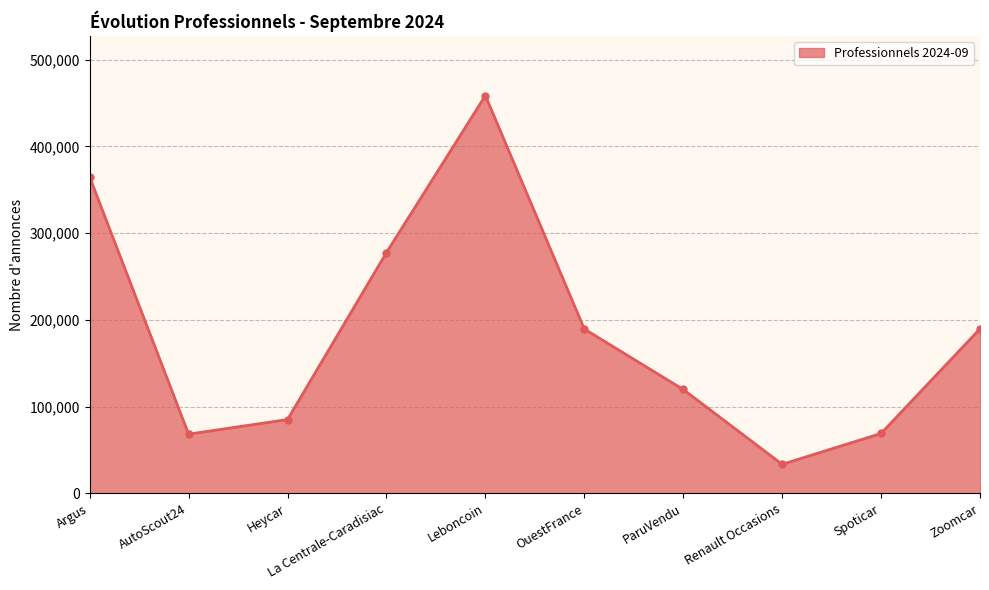

Which category has the lowest value across all series?

Renault Occasions